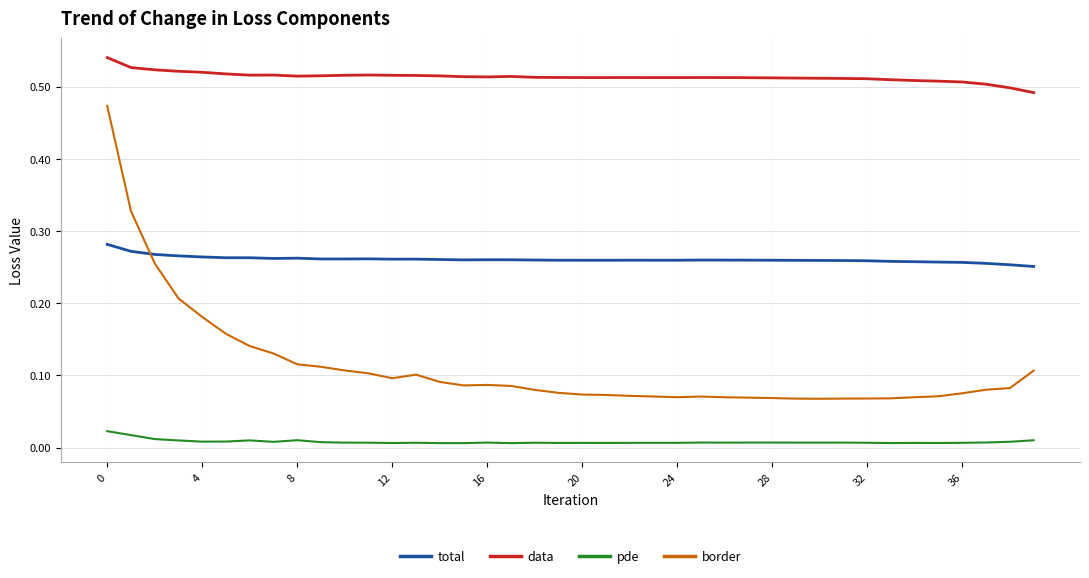

Rank the series by their average value, from lowest to highest.

pde, border, total, data